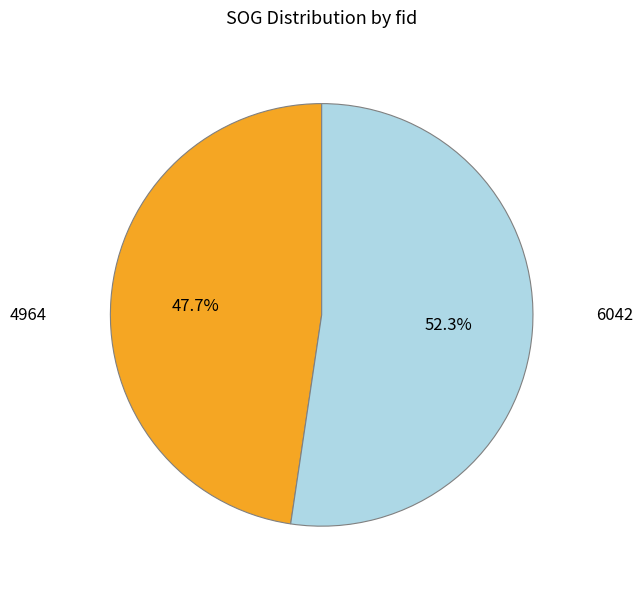

Is there any slice that represents more than half of the pie?

Yes